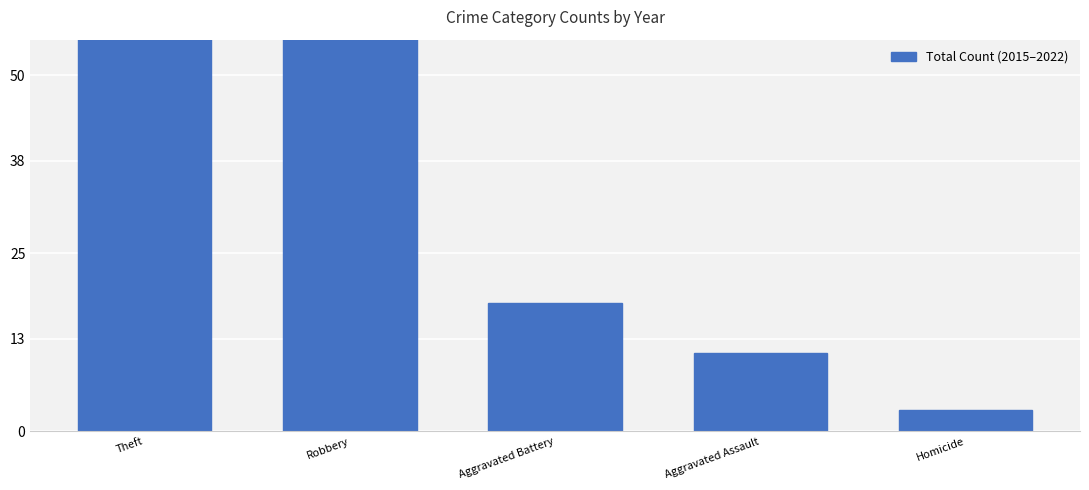

Between Aggravated Battery and Robbery, which is larger?

Robbery